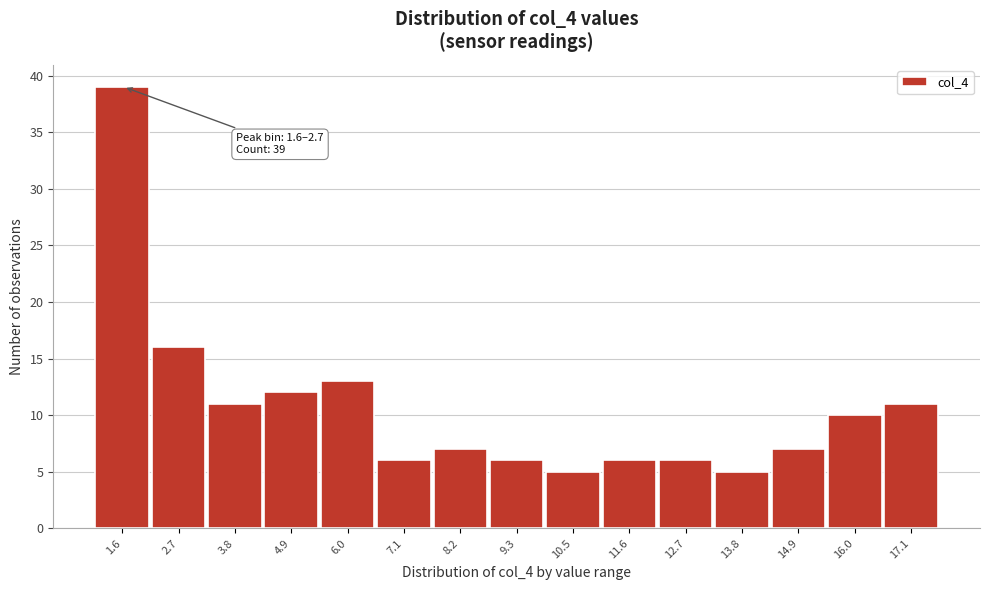

Reading right to left, what are all the values shown in this chart?

17.1=11	16.0=10	14.9=7	13.8=5	12.7=6	11.6=6	10.5=5	9.3=6	8.2=7	7.1=6	6.0=13	4.9=12	3.8=11	2.7=16	1.6=39